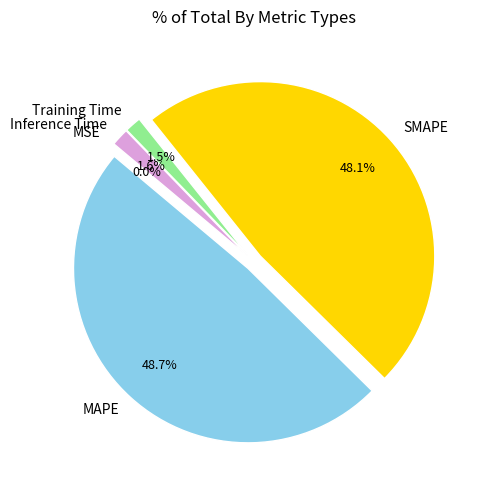

What is the largest slice in the pie chart?

MAPE